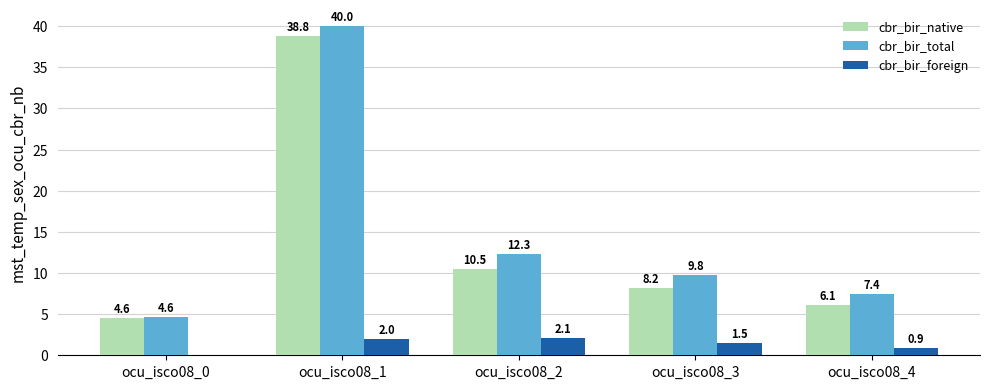

What is the sum of all cbr_bir_total values?

74.1